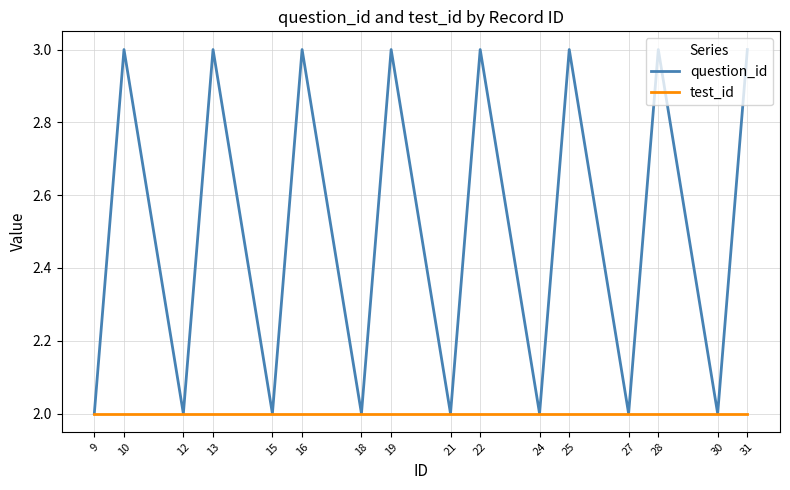

How many lines are shown in the chart?

2